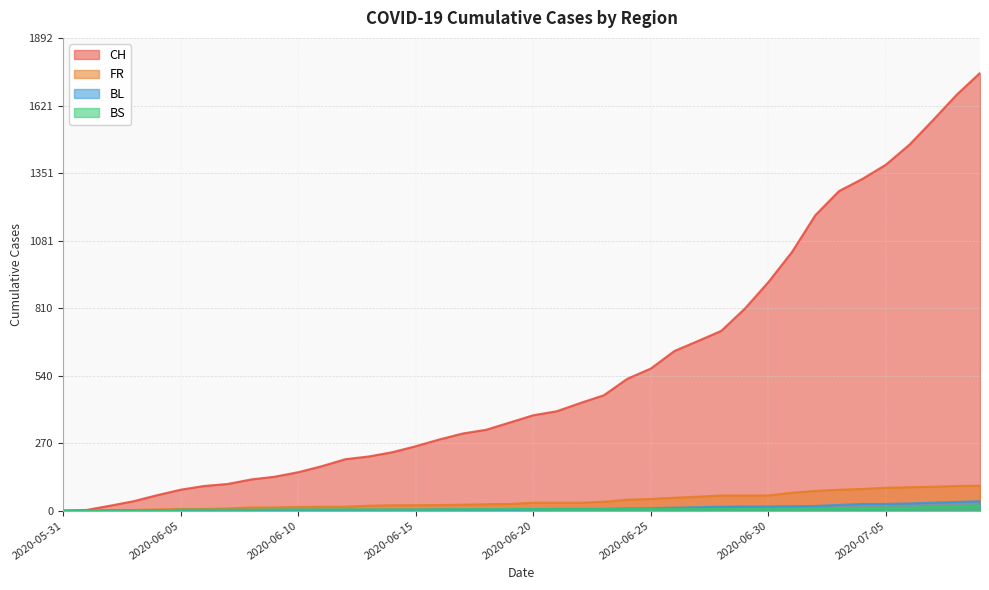

Which series has the largest total across all categories?

CH